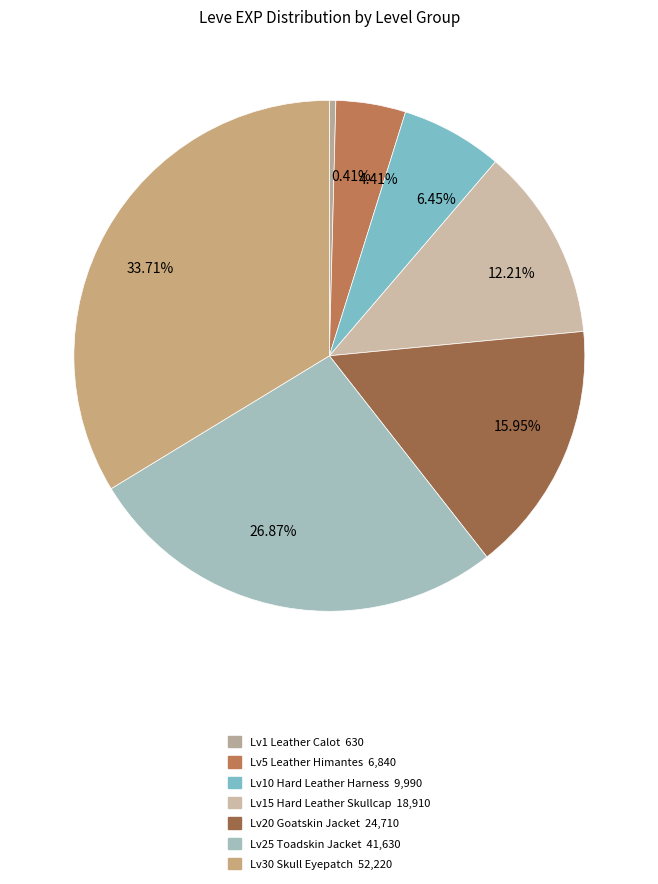

Count the number of slices in the pie.

7